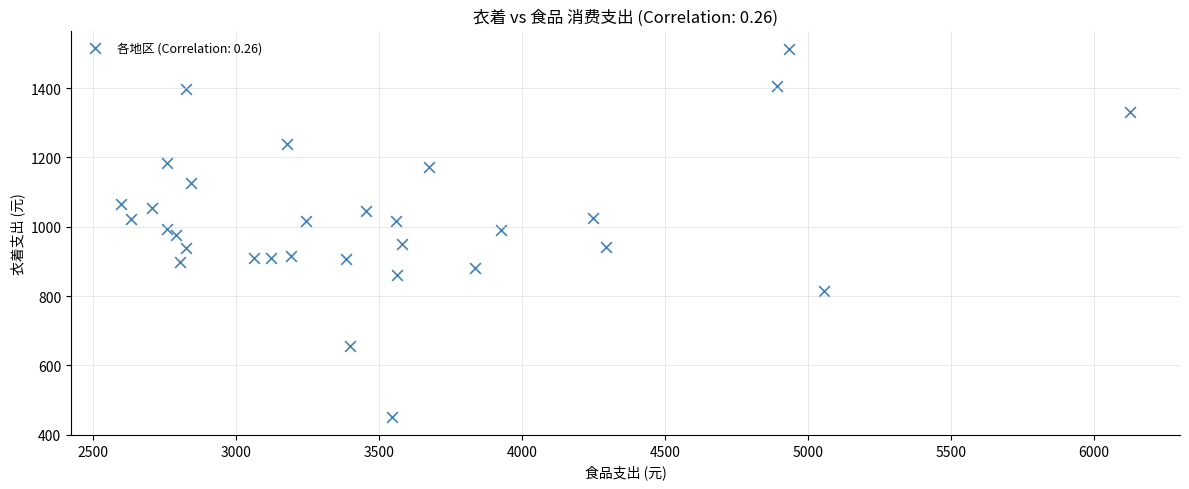

What is the range of X values (max minus min)?

3525.1